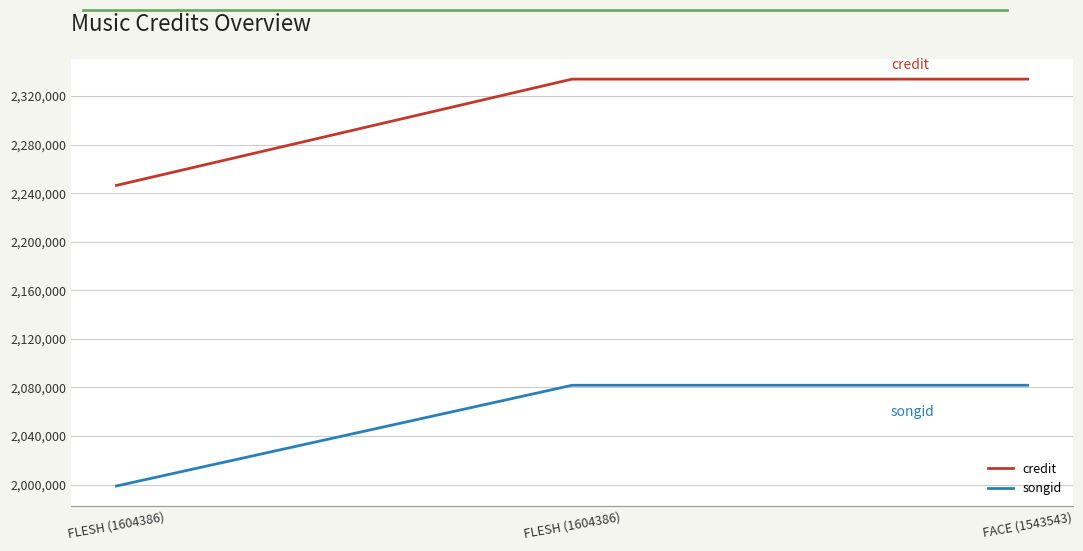

How many values in the songid series are below 2081790?

1